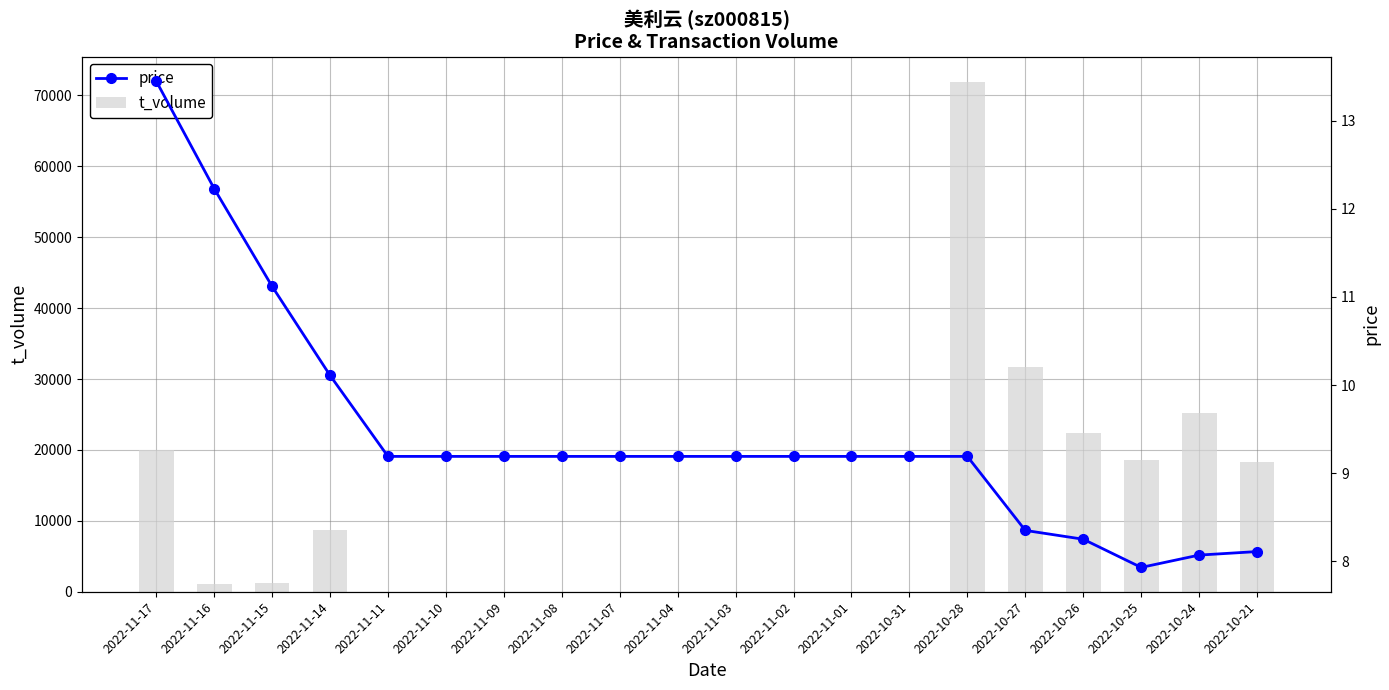

Is the value of t_volume at 2022-10-24 greater than the value of price at 2022-11-14?

Yes